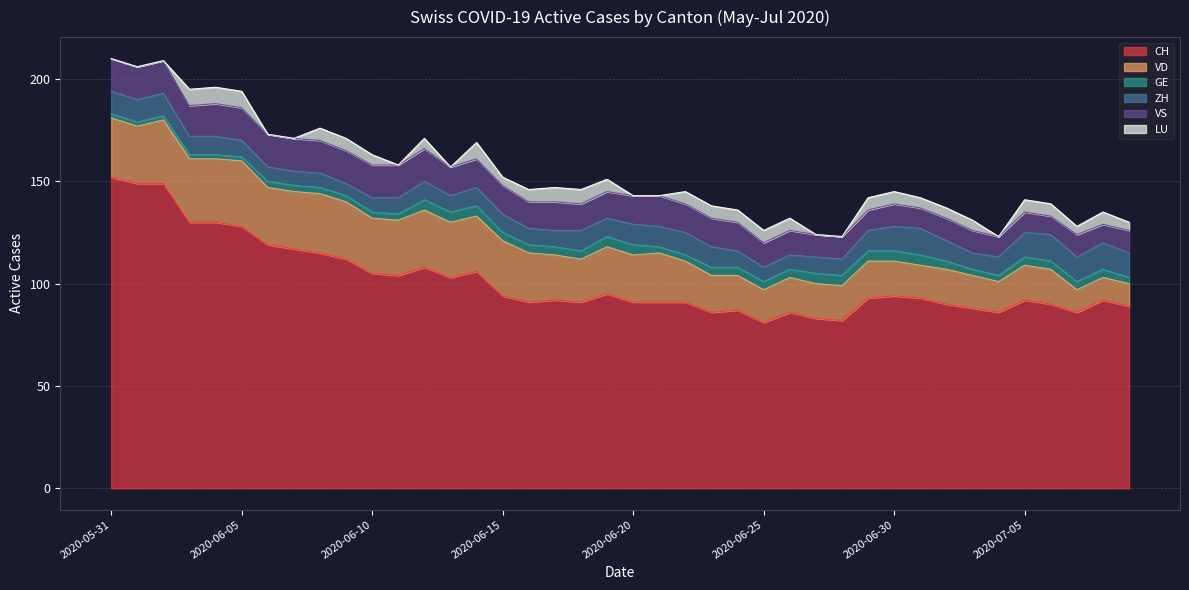

Where is LU nearest to the value 4?

2020-06-15